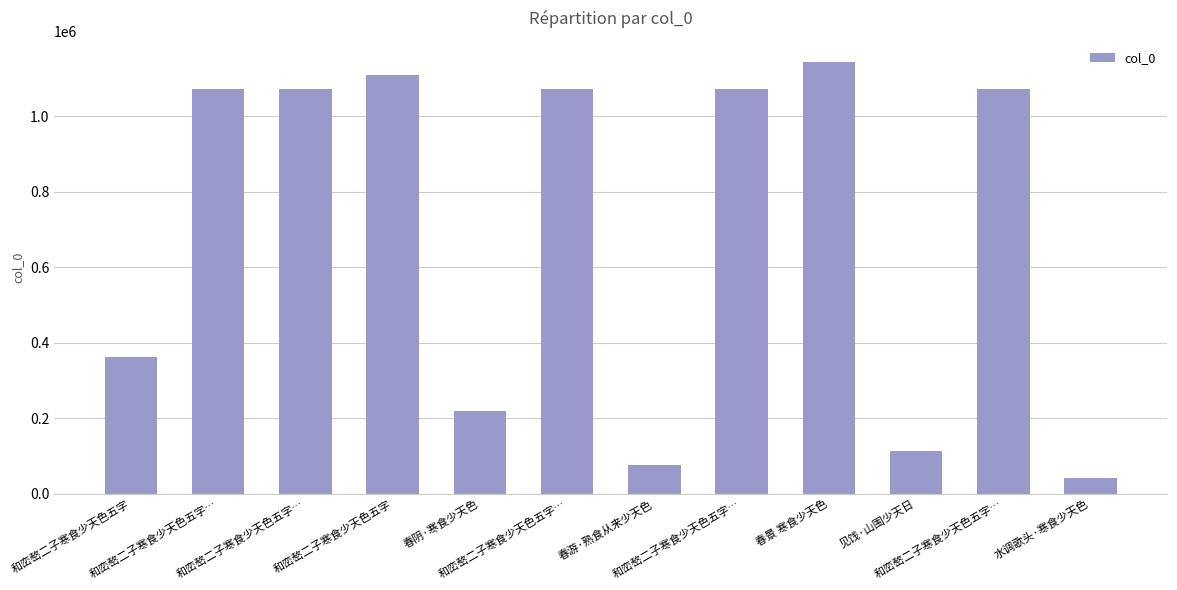

What is the difference between the second highest and second lowest values?

1032129